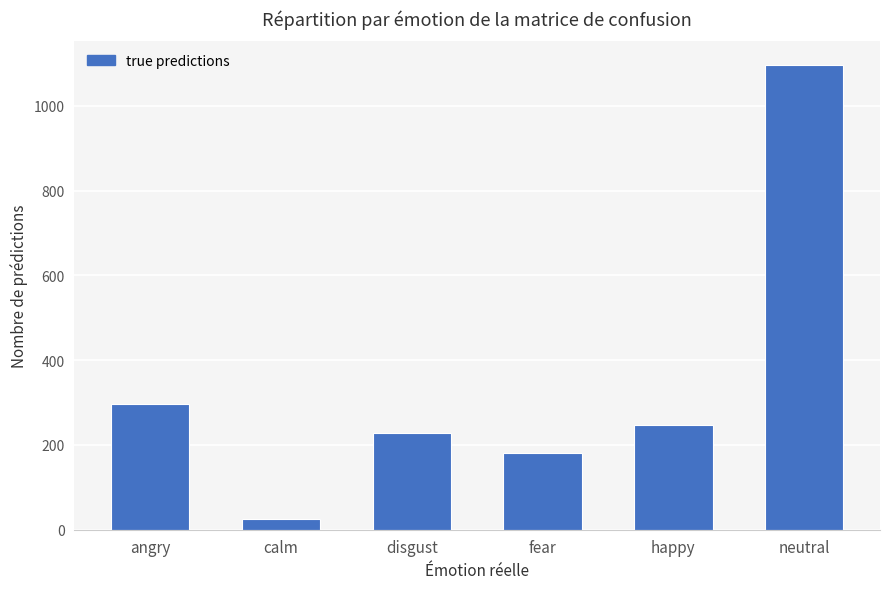

Rank the categories by value from lowest to highest.

calm, fear, disgust, happy, angry, neutral